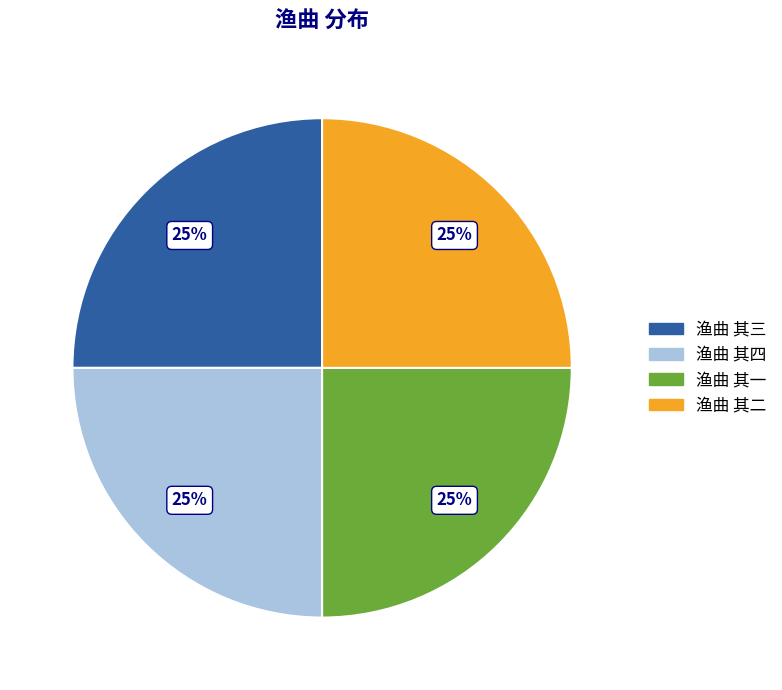

Count the number of slices in the pie.

4